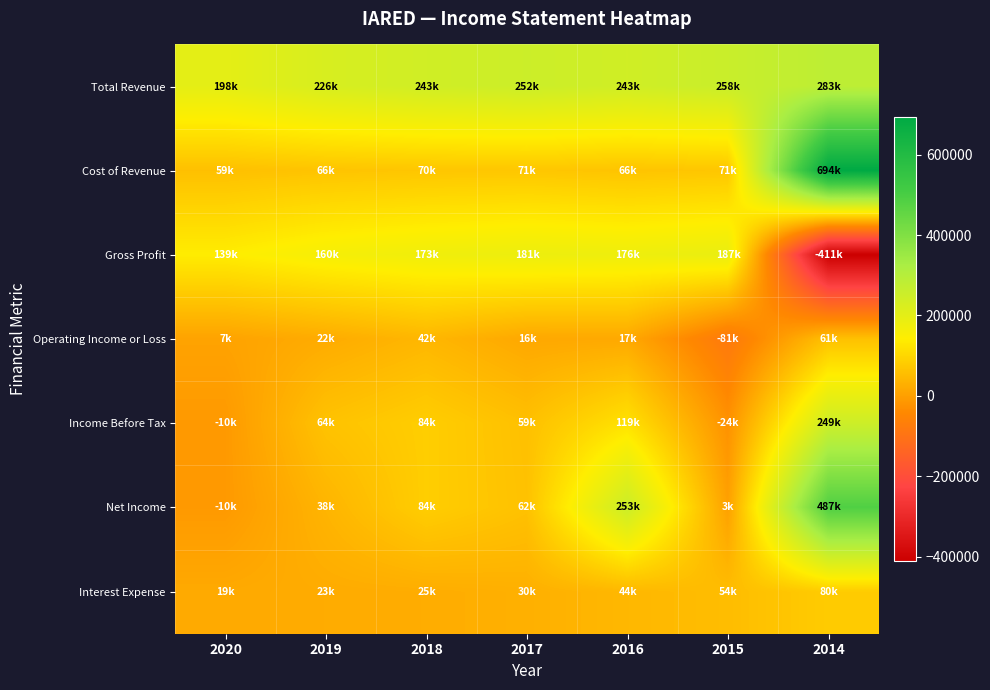

Which category has the lowest value across all series?

2014